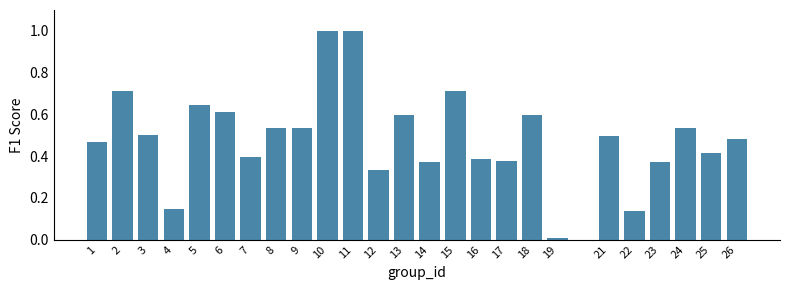

What is the maximum value shown in the chart?

1.0